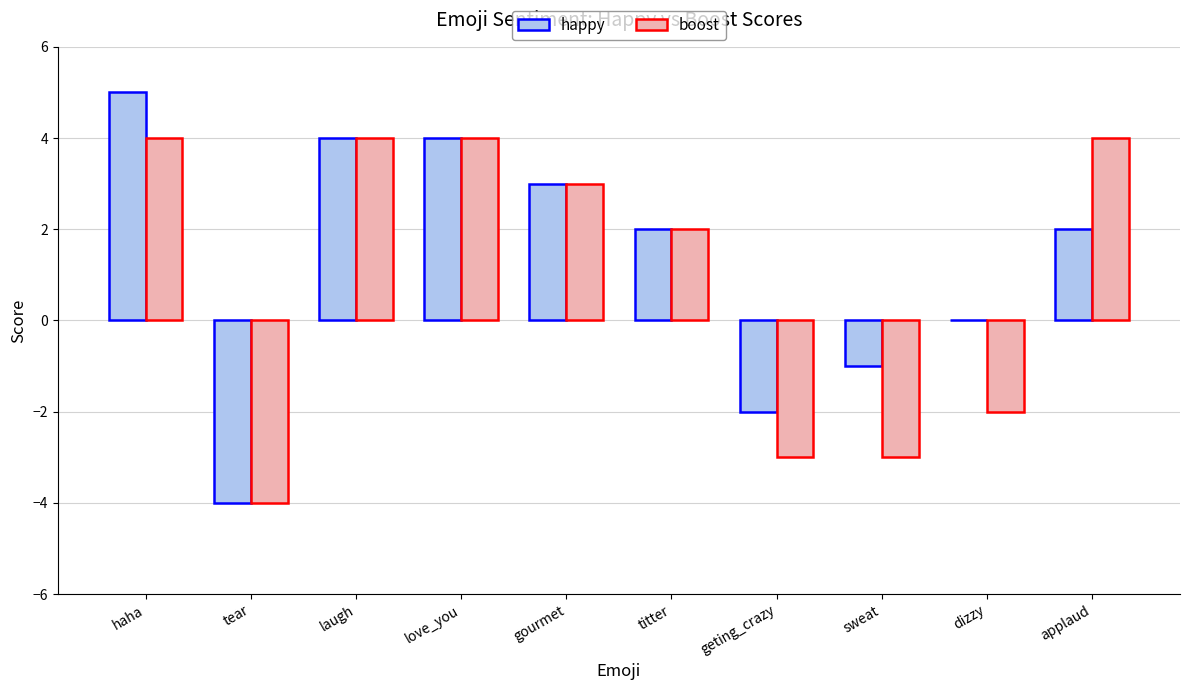

Does the chart contain stacked bars?

No